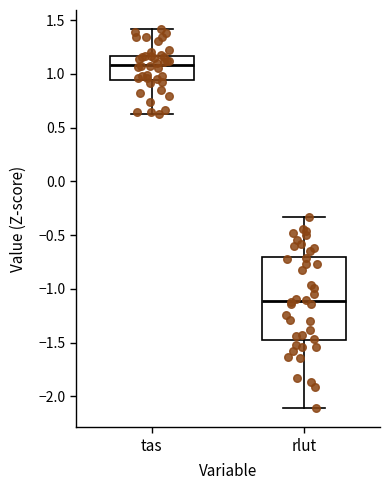

Which box's median line is the highest?

tas